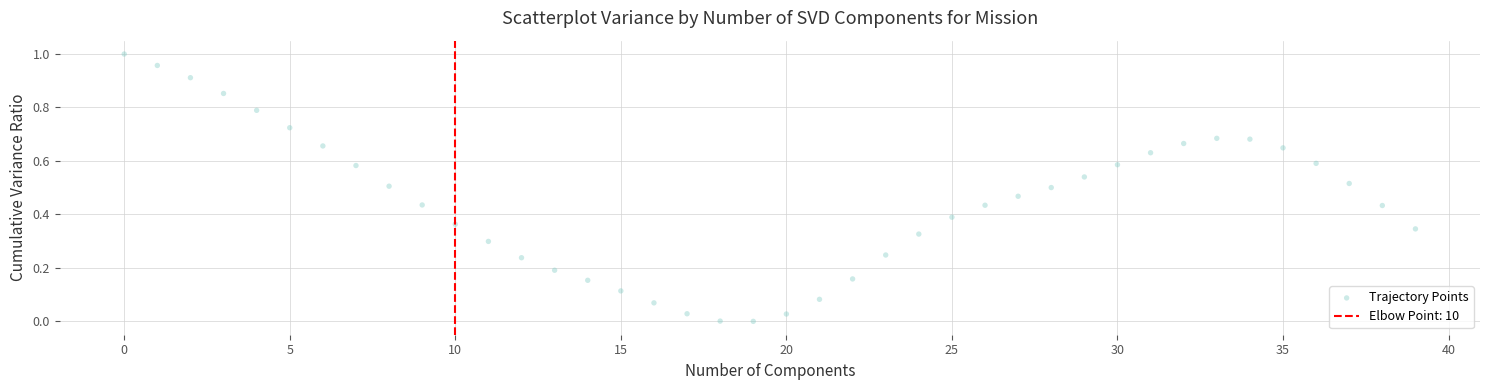

How many points are shown in the scatter plot?

40